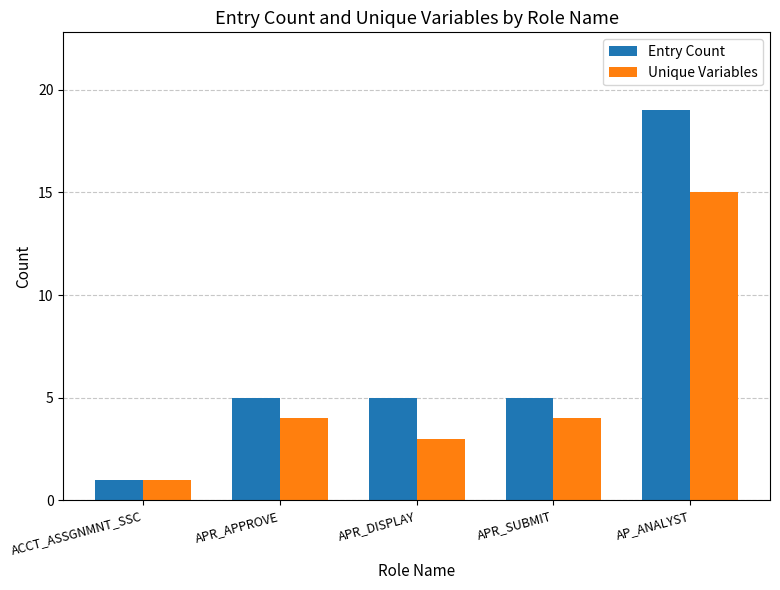

What is the lowest value of the Unique Variables series?

1